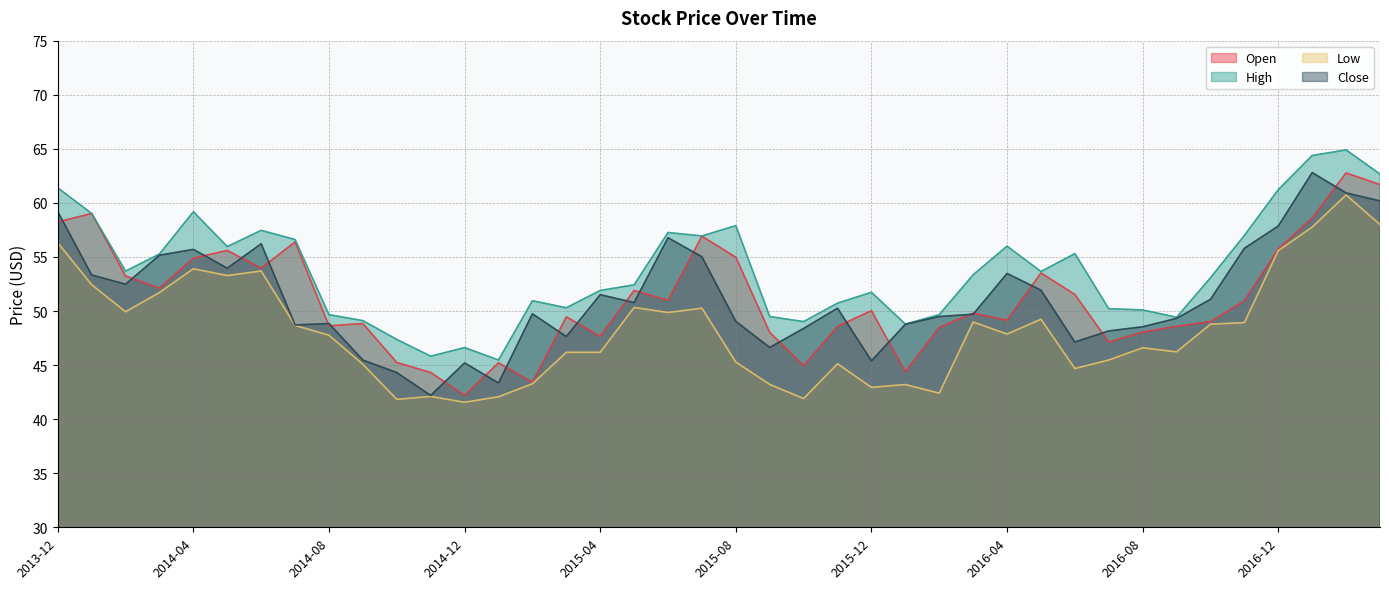

At which label does Close first exceed 50?

2013-12